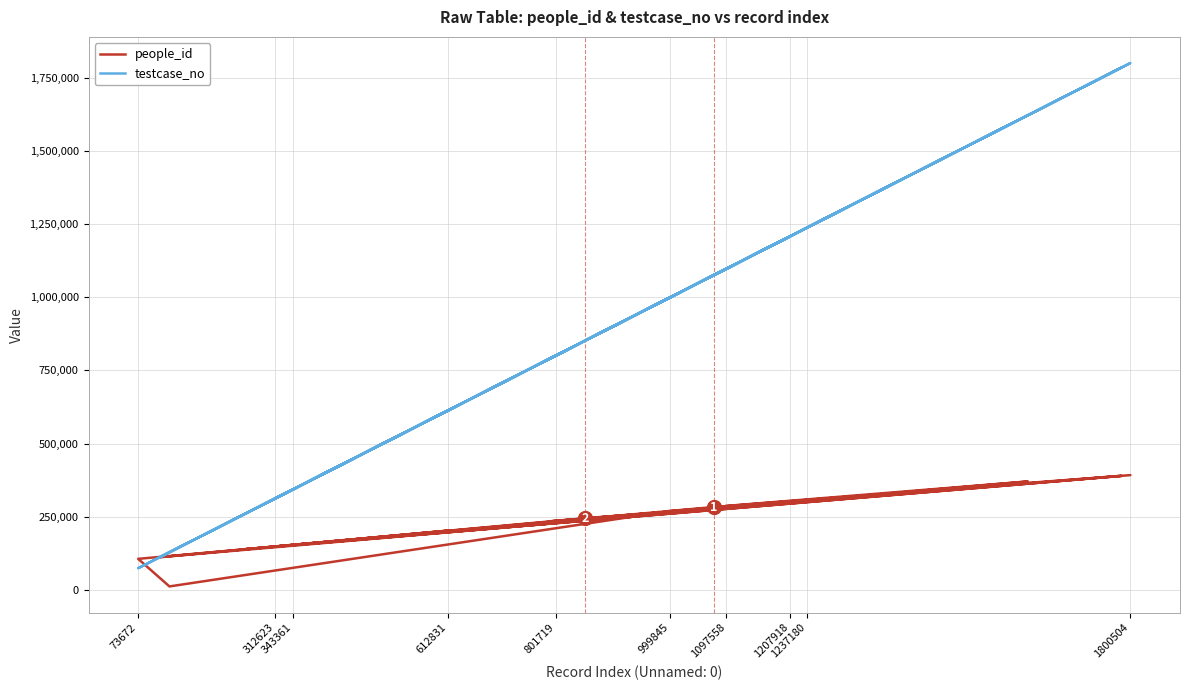

What is the greatest value displayed?

1800505